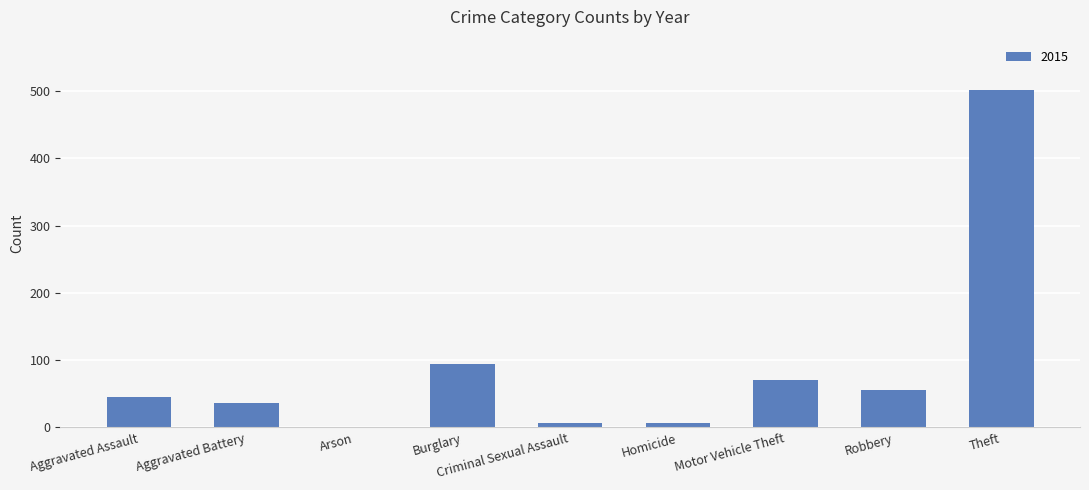

True or false: the data shows 94 at Burglary.

True